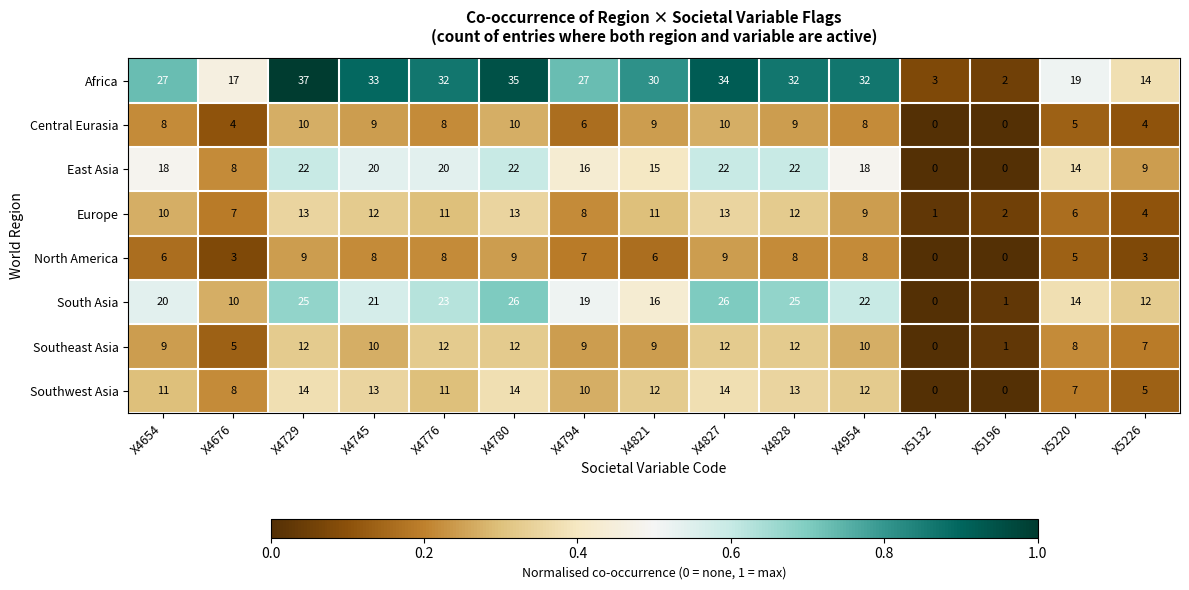

At how many categories does at least one series exceed 0?

15